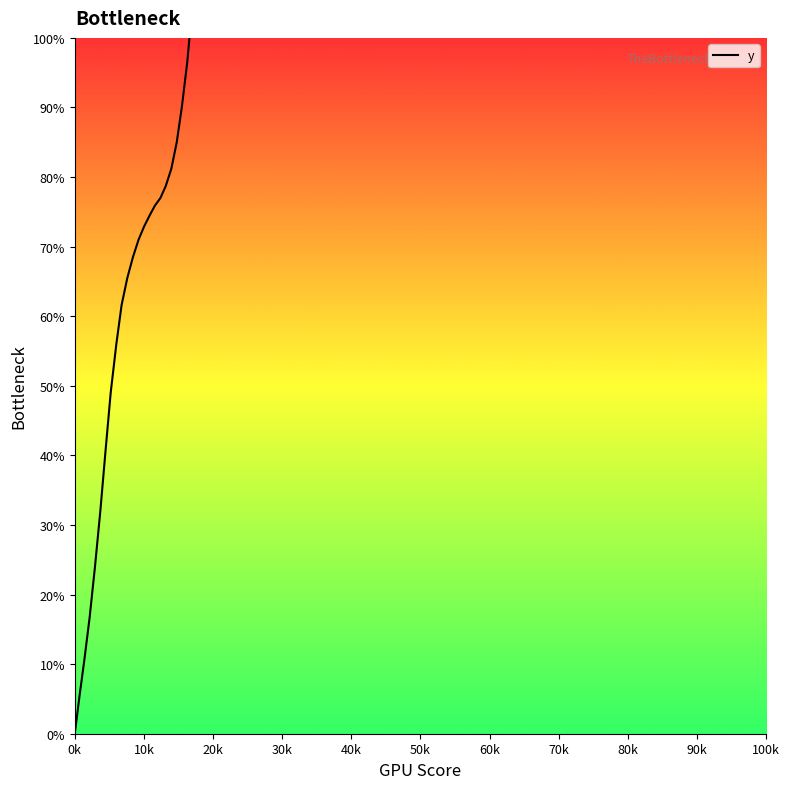

How many values are below 90?

20